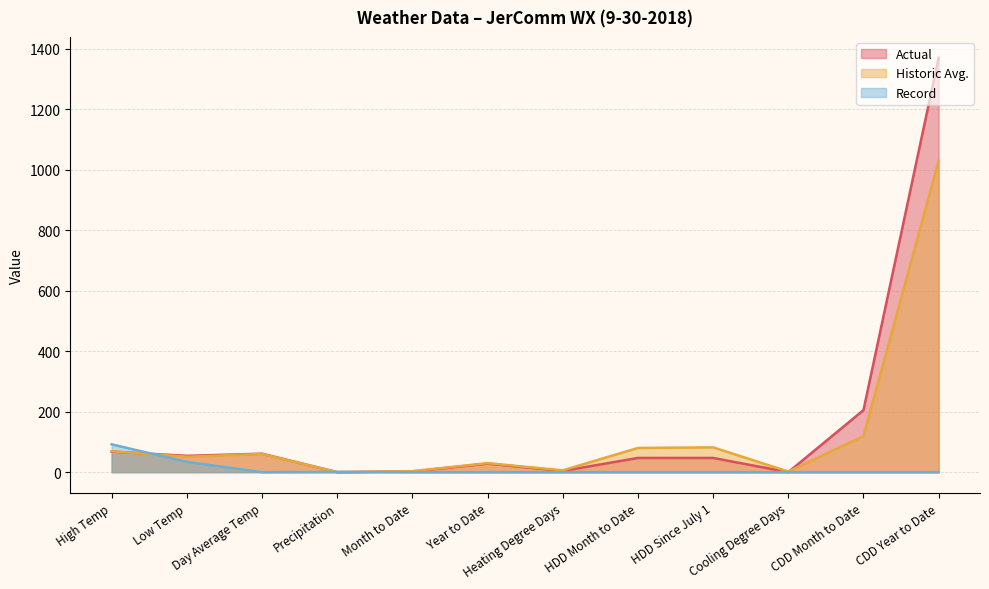

True or false: Actual has a value of 26.1 at Low Temp.

False